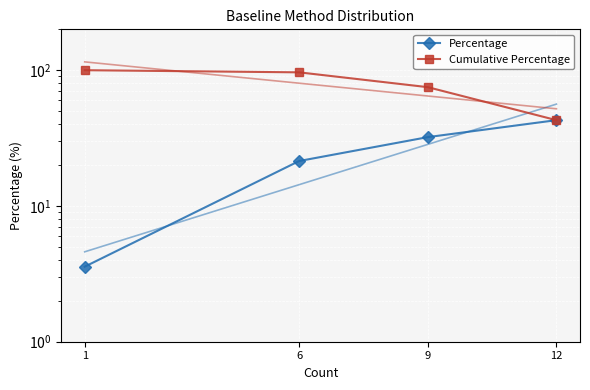

What is the sum of all Cumulative Percentage values?

314.3